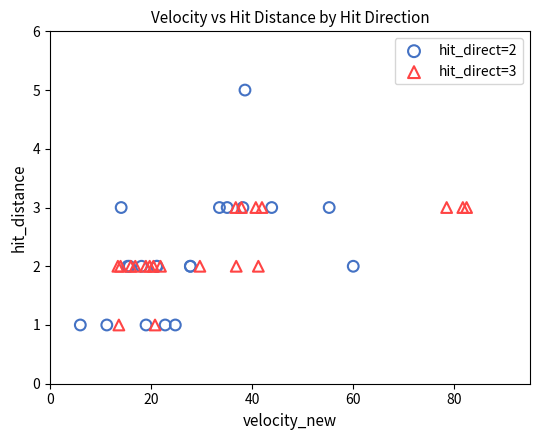

Which series has the largest Y range (max minus min)?

hit_direct=2